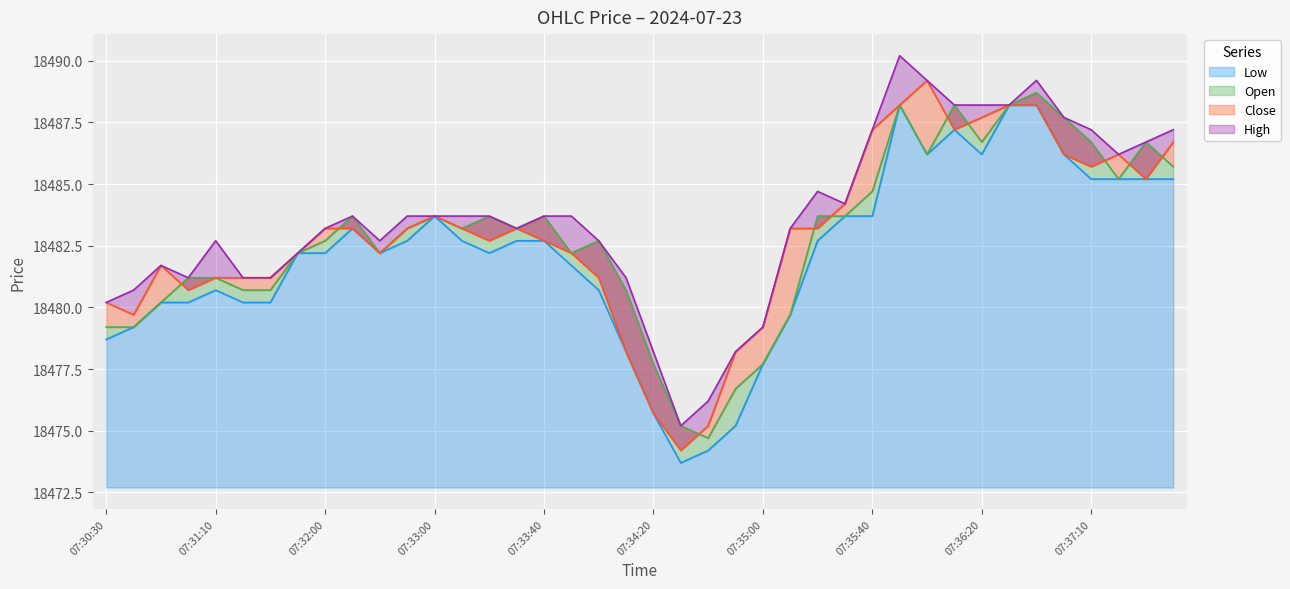

The value of High at 07:33:00 is 27140.7. True or false?

False